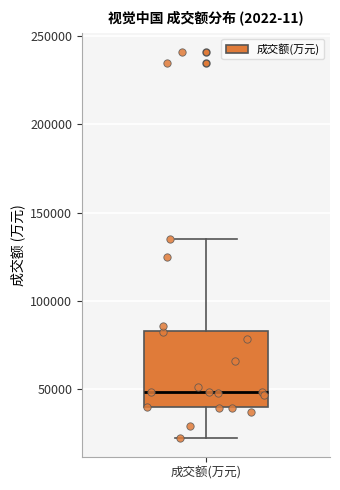

Transcribe this box plot: give where the median line is, the range the box spans, and where the two whiskers end, as read against the y-axis. The values are not printed on the chart, so give them approximately, as read against the axis.

median 50000, box 40000 to 85000, whiskers 20000 to 135000